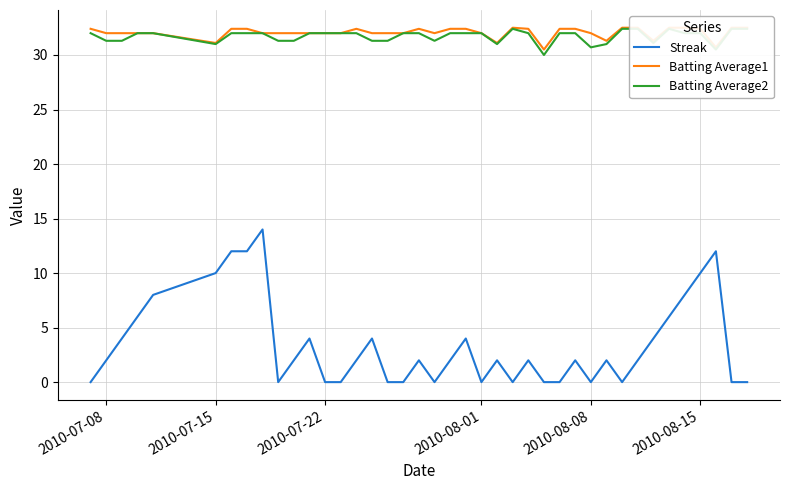

True or false: Streak and Batting Average2 intersect in this chart.

False